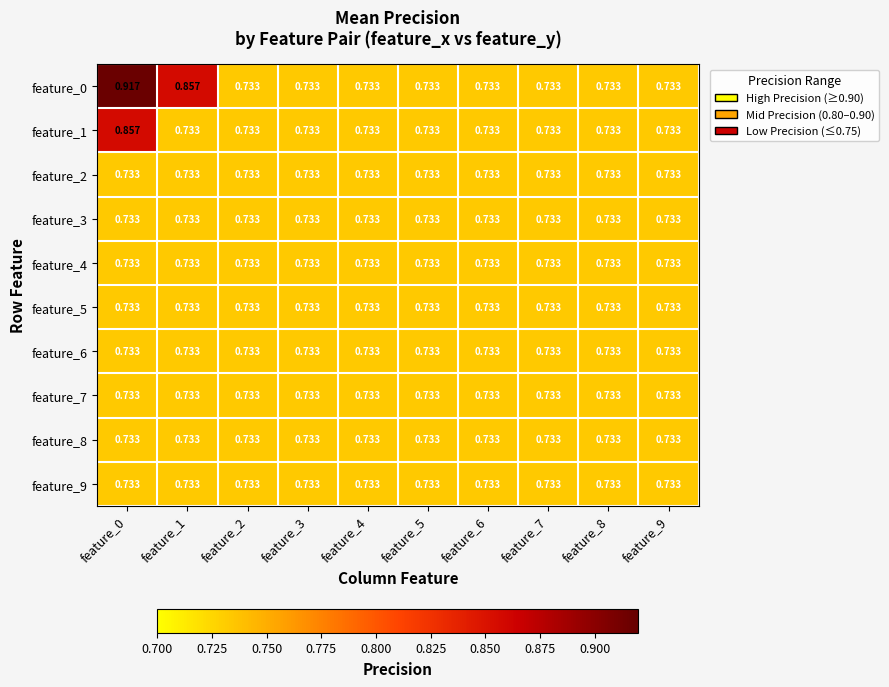

Reading left to right, transcribe all the data shown in this chart.

feature_0: feature_0=0.9	feature_1=0.9	feature_2=0.7	feature_3=0.7	feature_4=0.7	feature_5=0.7	feature_6=0.7	feature_7=0.7	feature_8=0.7	feature_9=0.7
feature_1: feature_0=0.9	feature_1=0.7	feature_2=0.7	feature_3=0.7	feature_4=0.7	feature_5=0.7	feature_6=0.7	feature_7=0.7	feature_8=0.7	feature_9=0.7
feature_2: feature_0=0.7	feature_1=0.7	feature_2=0.7	feature_3=0.7	feature_4=0.7	feature_5=0.7	feature_6=0.7	feature_7=0.7	feature_8=0.7	feature_9=0.7
feature_3: feature_0=0.7	feature_1=0.7	feature_2=0.7	feature_3=0.7	feature_4=0.7	feature_5=0.7	feature_6=0.7	feature_7=0.7	feature_8=0.7	feature_9=0.7
feature_4: feature_0=0.7	feature_1=0.7	feature_2=0.7	feature_3=0.7	feature_4=0.7	feature_5=0.7	feature_6=0.7	feature_7=0.7	feature_8=0.7	feature_9=0.7
feature_5: feature_0=0.7	feature_1=0.7	feature_2=0.7	feature_3=0.7	feature_4=0.7	feature_5=0.7	feature_6=0.7	feature_7=0.7	feature_8=0.7	feature_9=0.7
feature_6: feature_0=0.7	feature_1=0.7	feature_2=0.7	feature_3=0.7	feature_4=0.7	feature_5=0.7	feature_6=0.7	feature_7=0.7	feature_8=0.7	feature_9=0.7
feature_7: feature_0=0.7	feature_1=0.7	feature_2=0.7	feature_3=0.7	feature_4=0.7	feature_5=0.7	feature_6=0.7	feature_7=0.7	feature_8=0.7	feature_9=0.7
feature_8: feature_0=0.7	feature_1=0.7	feature_2=0.7	feature_3=0.7	feature_4=0.7	feature_5=0.7	feature_6=0.7	feature_7=0.7	feature_8=0.7	feature_9=0.7
feature_9: feature_0=0.7	feature_1=0.7	feature_2=0.7	feature_3=0.7	feature_4=0.7	feature_5=0.7	feature_6=0.7	feature_7=0.7	feature_8=0.7	feature_9=0.7